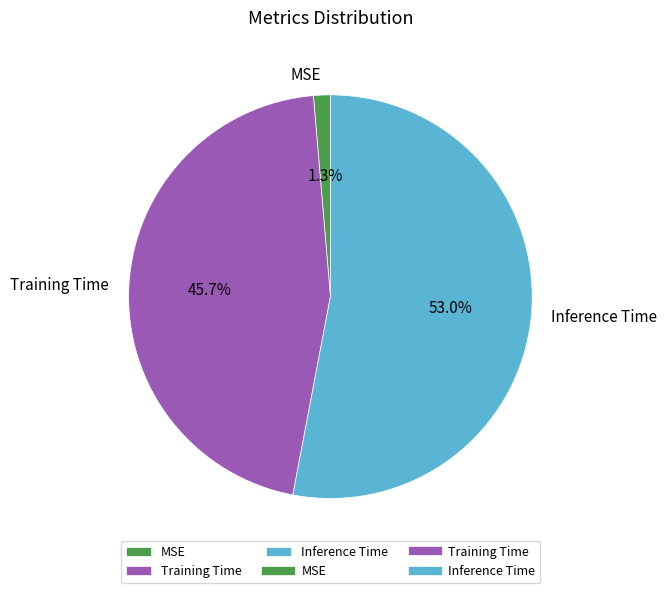

Is Inference Time the majority of the pie?

Yes